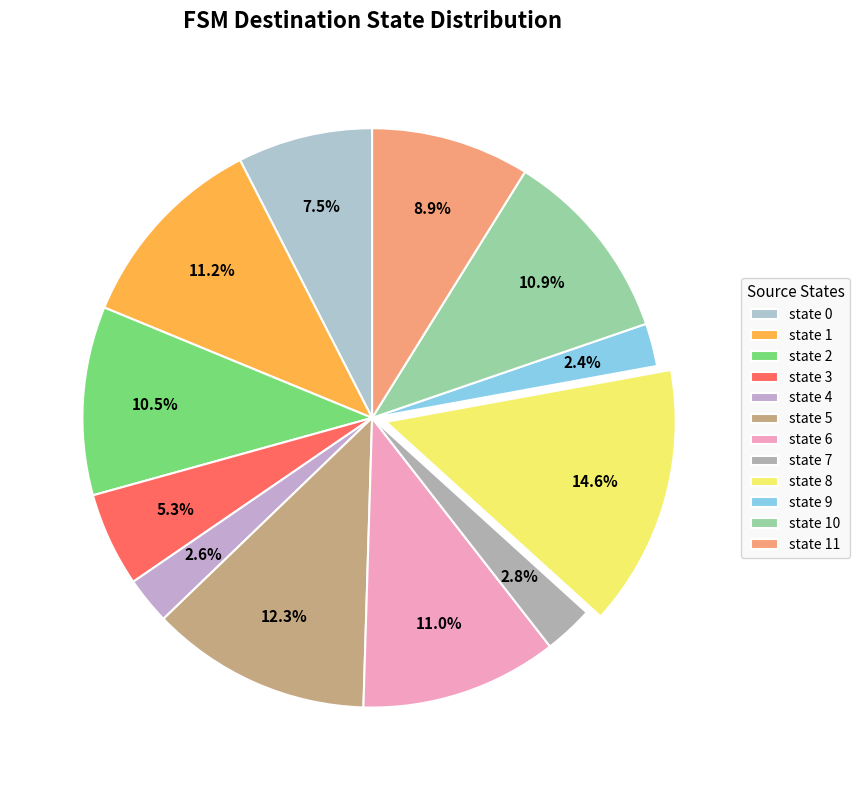

Is state 11 the majority of the pie?

No